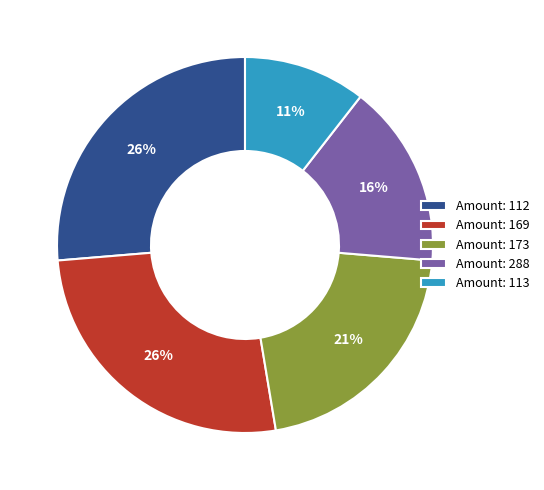

Is Amount: 173 the majority of the pie?

No